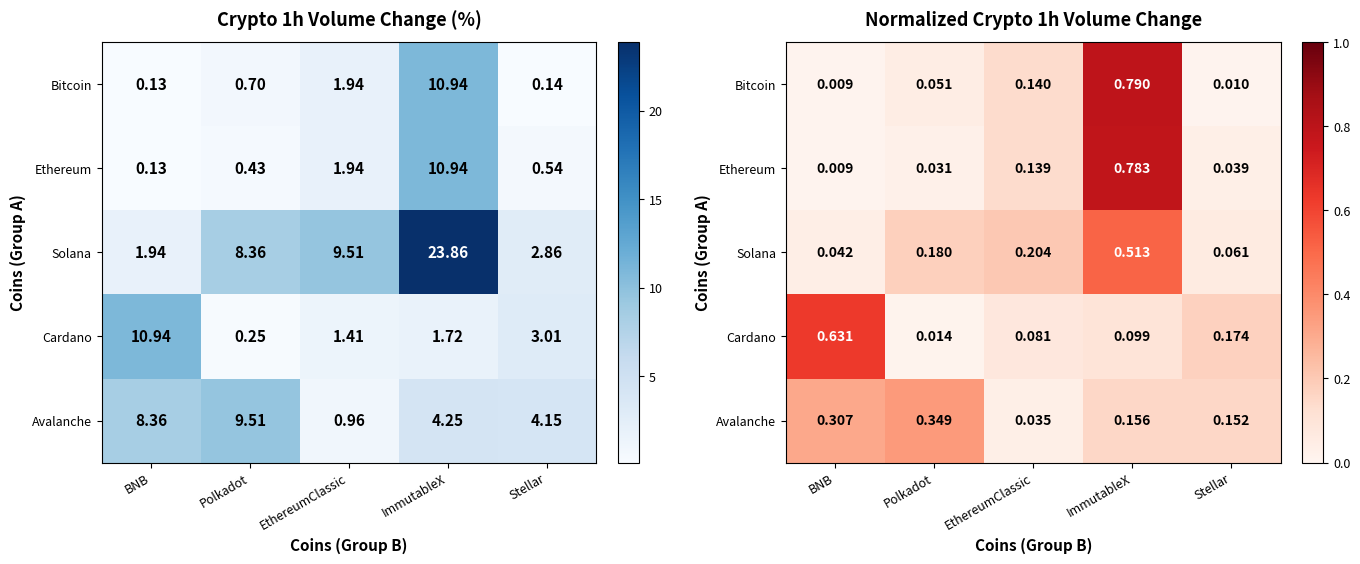

What is the greatest value displayed?

0.8